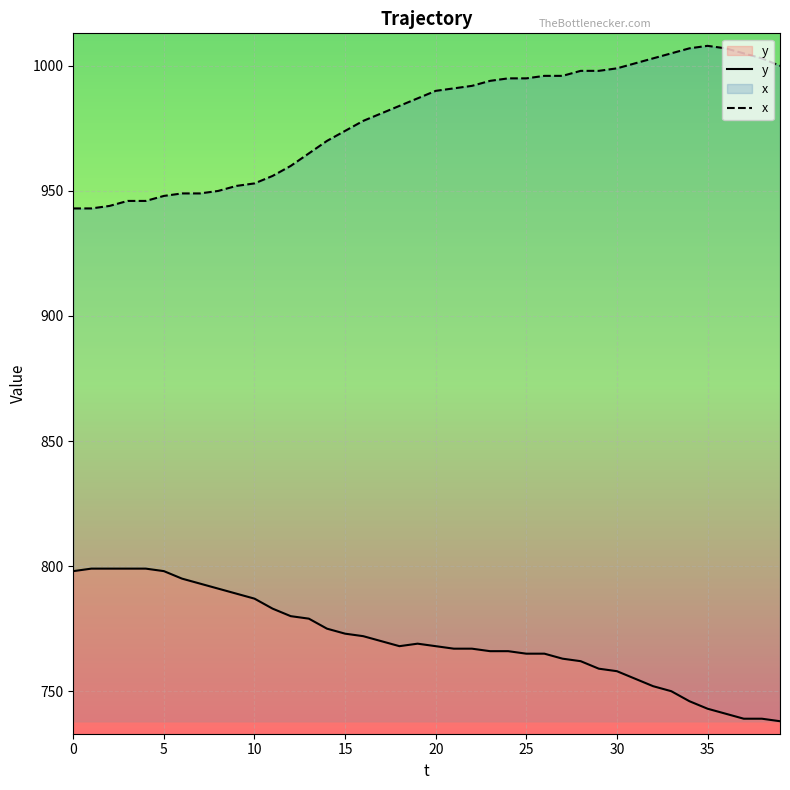

How many lines are shown in the chart?

2